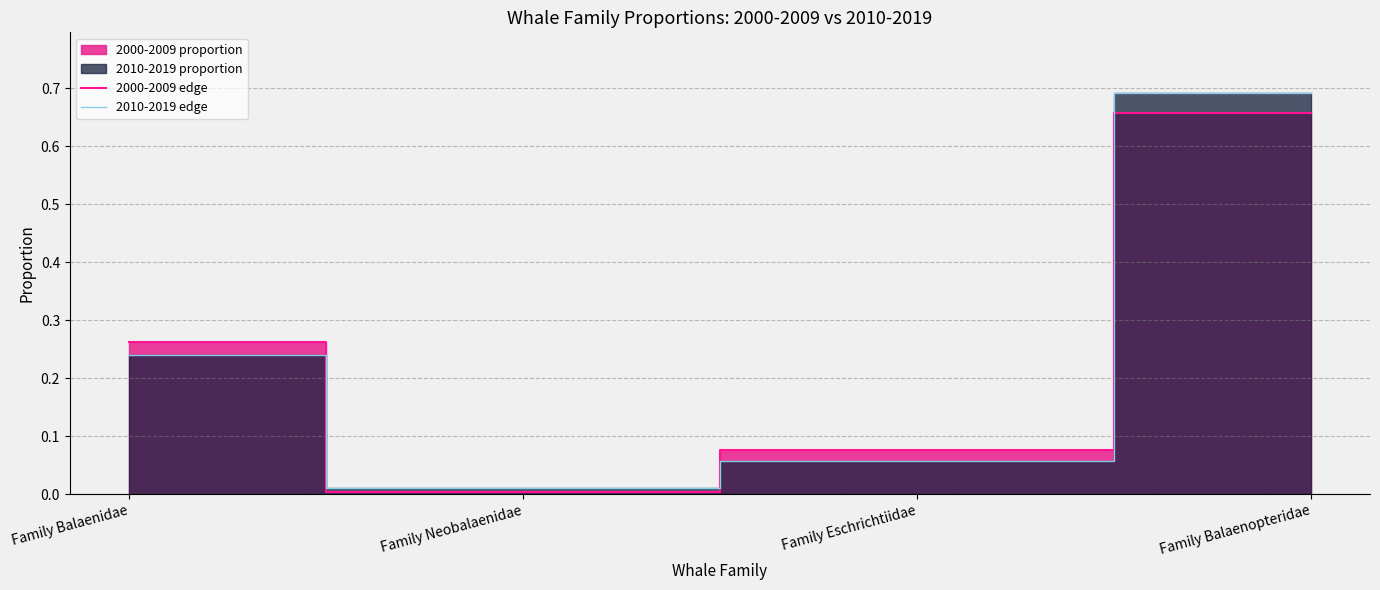

After their last crossing, which series has the higher values: 2010-2019 edge or 2000-2009 edge?

2010-2019 edge